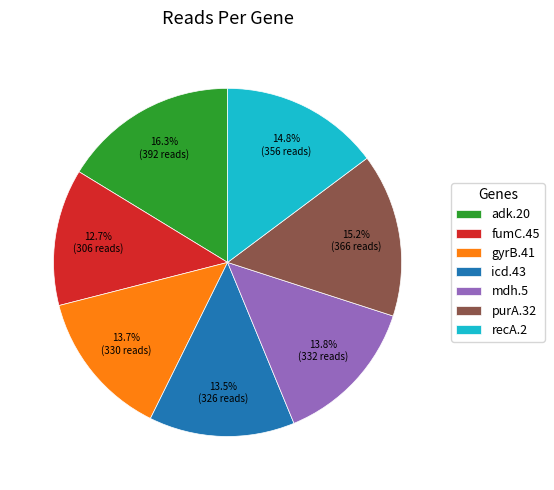

Is there any slice that represents more than half of the pie?

No